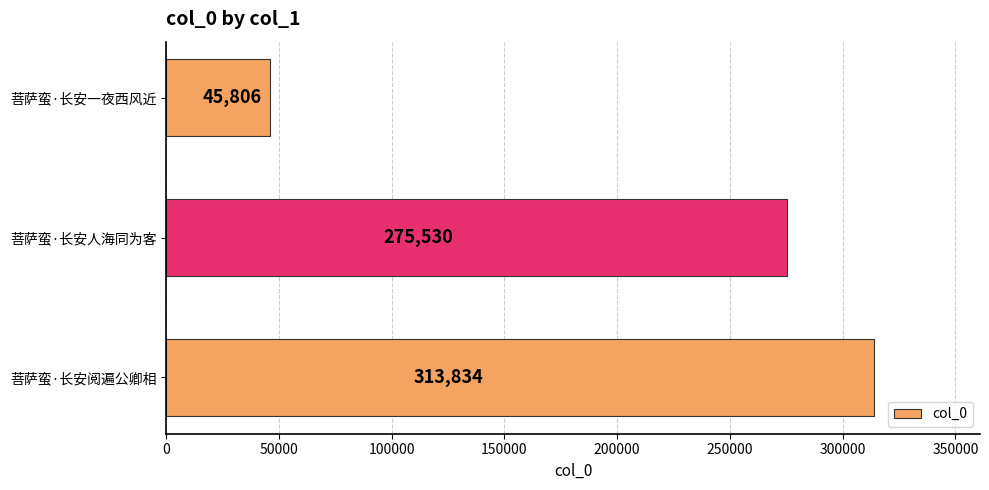

What is the greatest value displayed?

313834